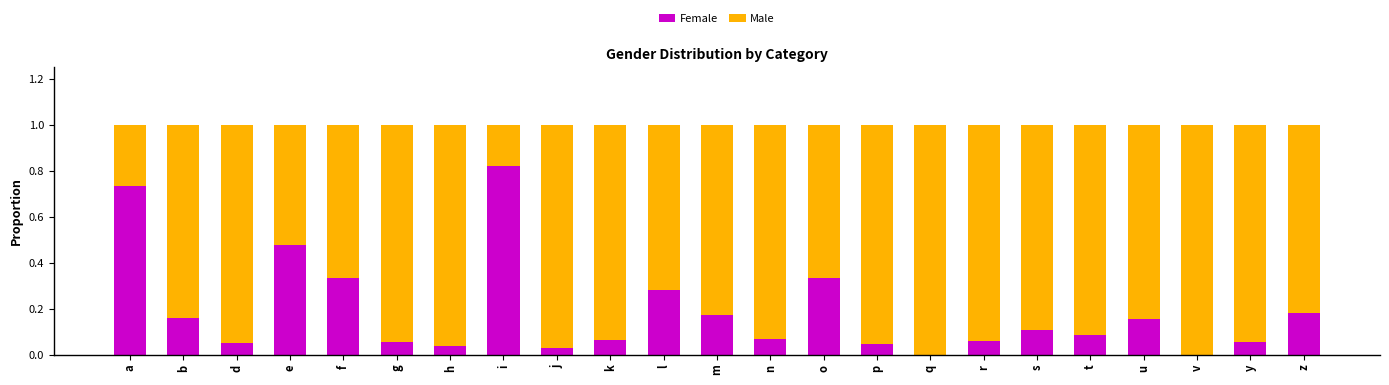

Are the bars grouped side by side (vs. stacked)?

No